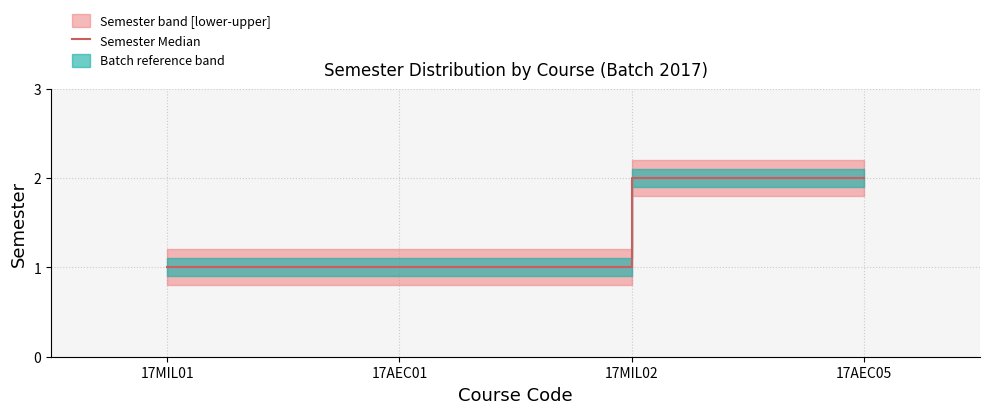

Reading right to left, list all the values displayed in this chart.

17AEC05=2	17MIL02=2	17AEC01=1	17MIL01=1